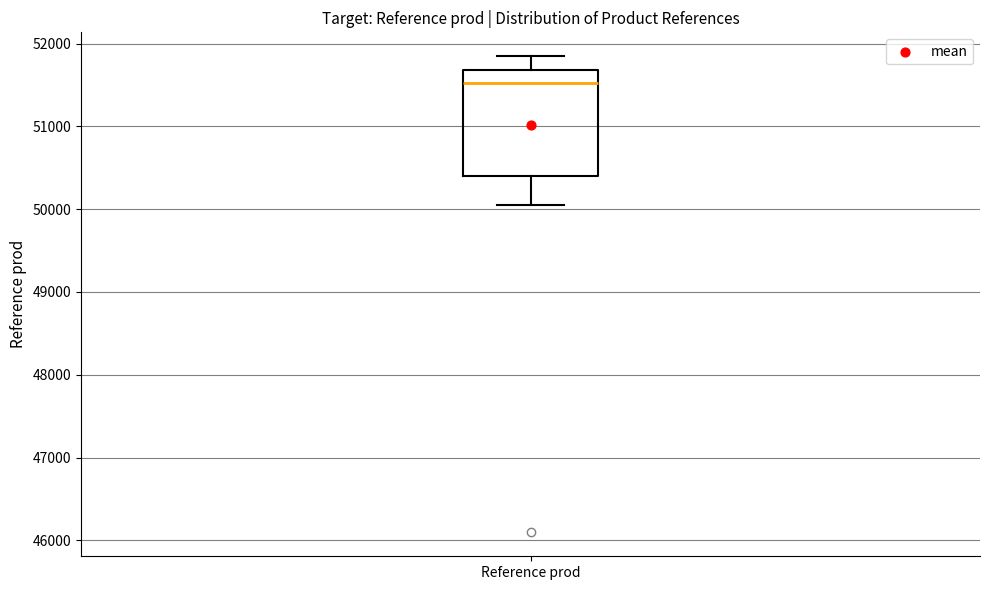

Where is the lower edge of the box for Reference prod on the y-axis? The values are not printed on the chart, so give them approximately, as read against the axis.

50400